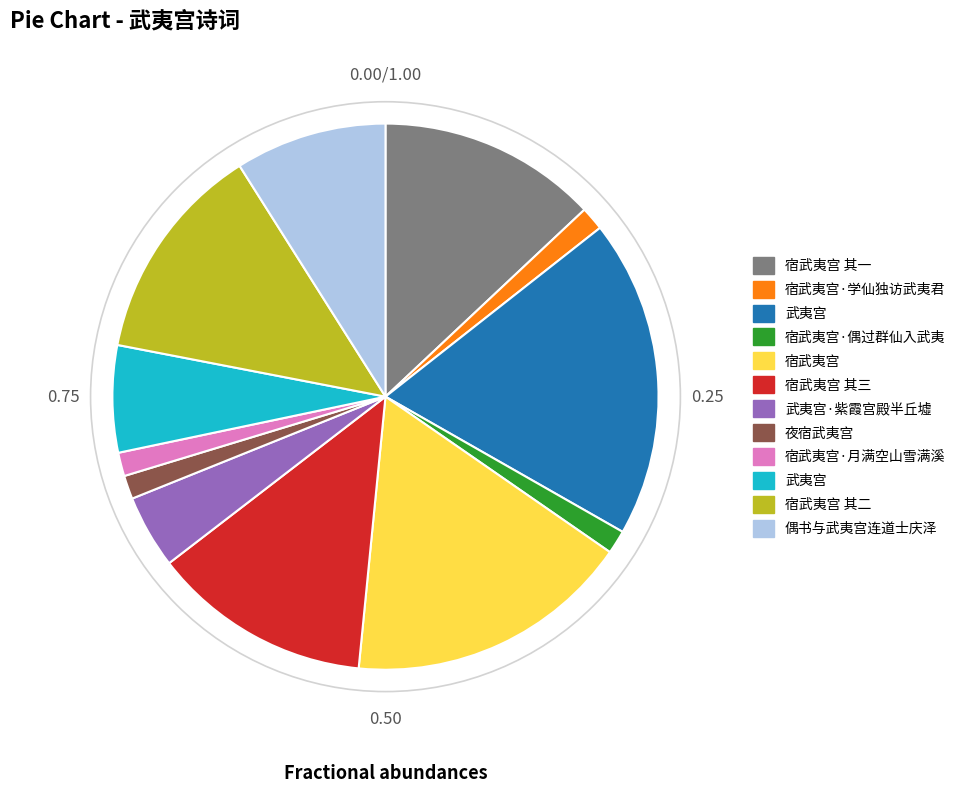

Is there a majority slice in this chart?

No